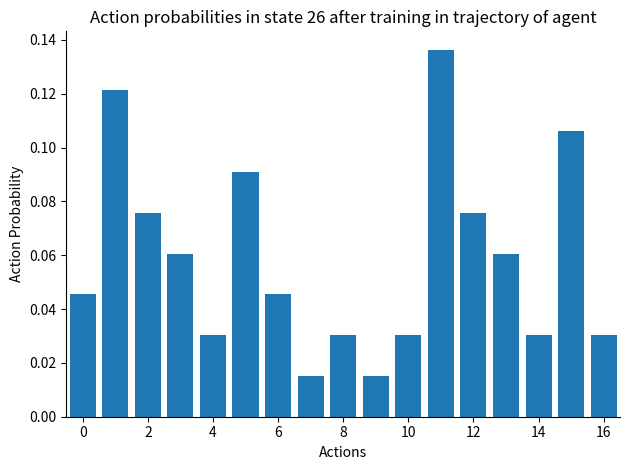

What is the sum of all values?

1.0